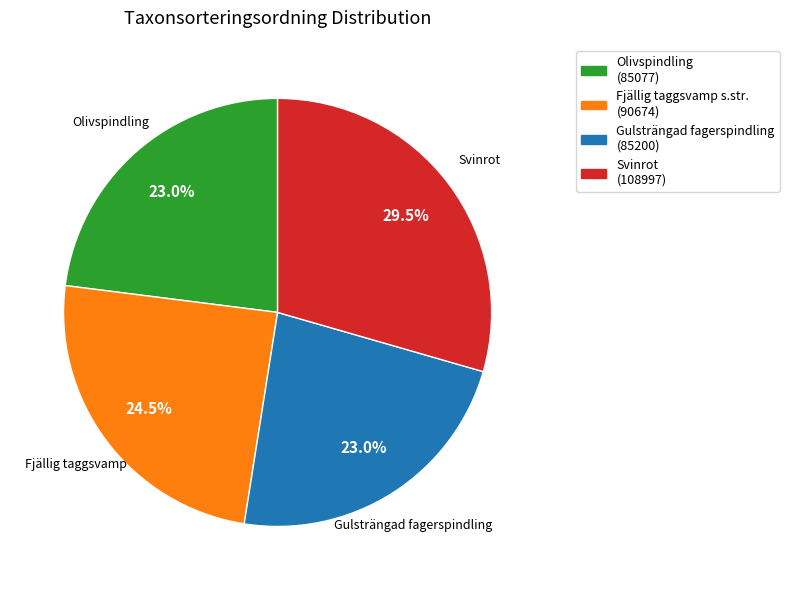

How many segments does this pie chart have?

4